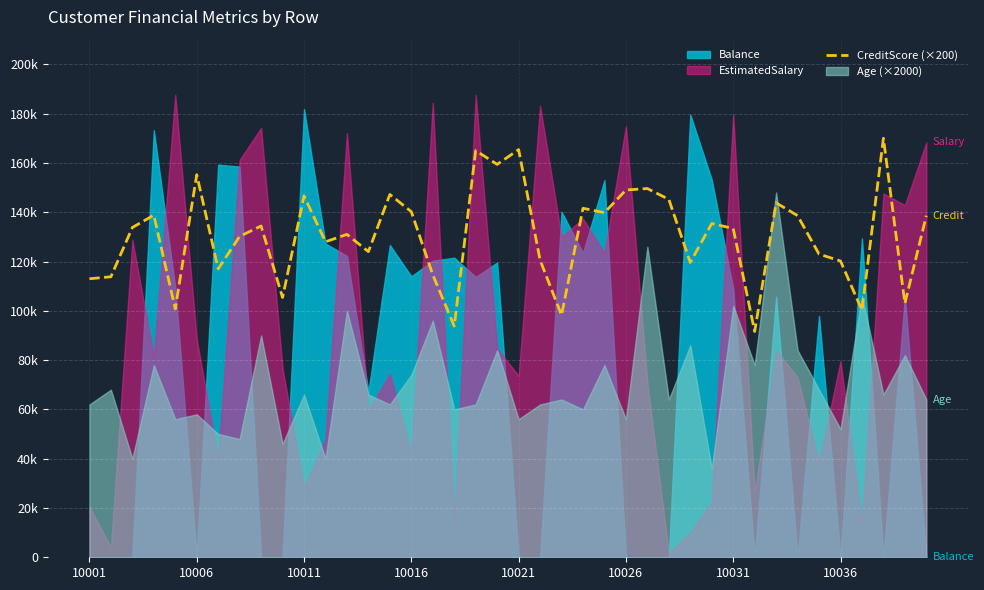

True or false: the data has more than 1 interior local peaks.

True